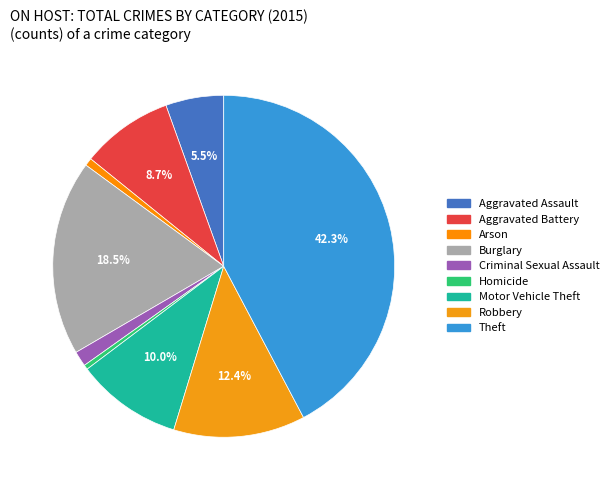

What is the change in value from Aggravated Battery to Robbery?

+112